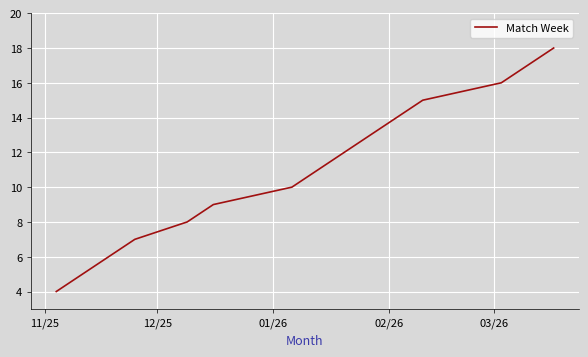

The value at 11/25 is 3. True or false?

False